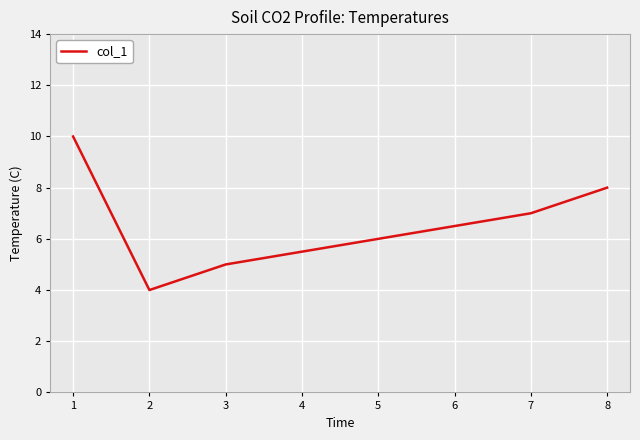

Reading left to right, extract all data points from this chart.

10	4	5	6	7	8